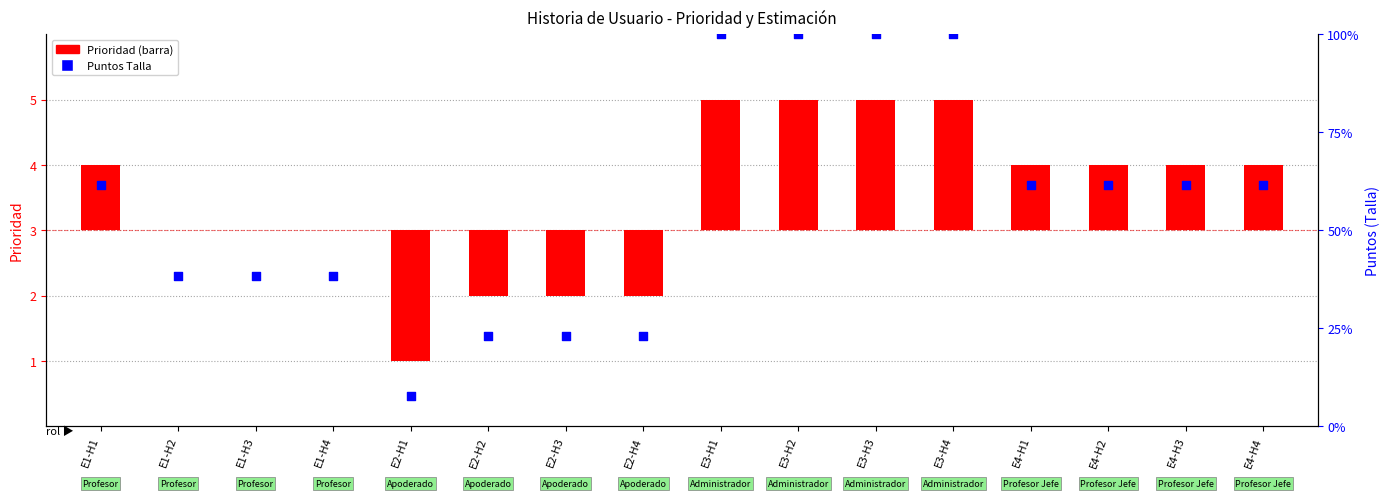

Which series has the largest Y range (max minus min)?

Prioridad